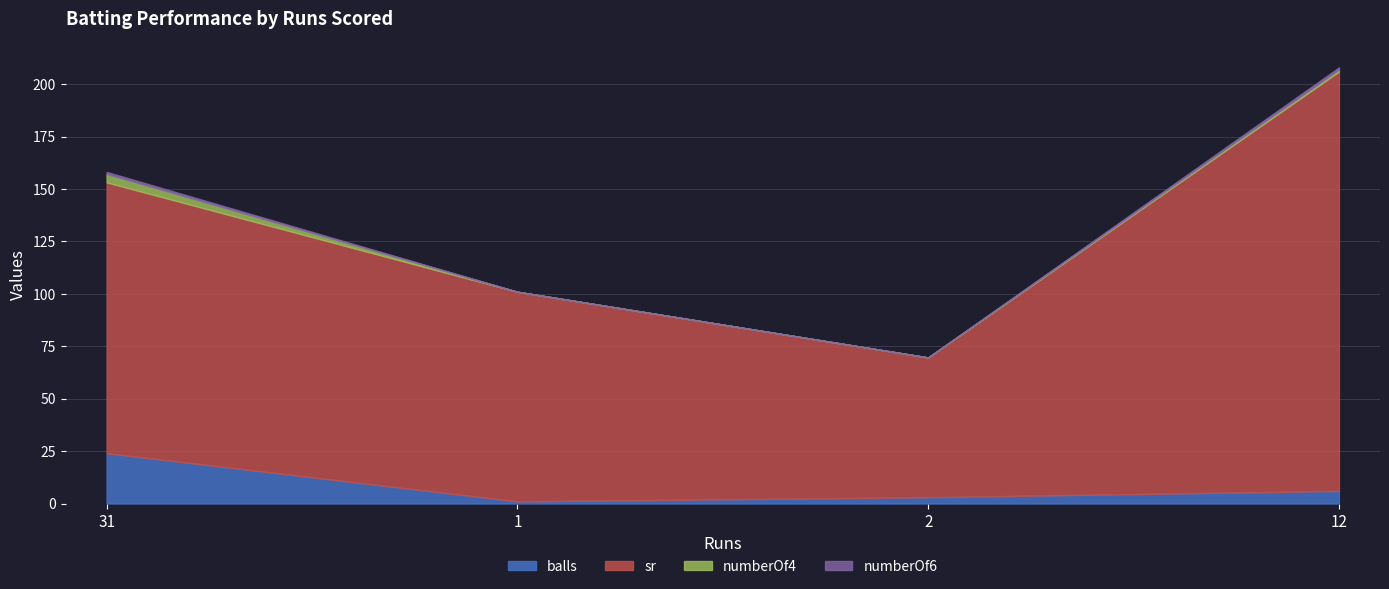

Which category has the highest value in the balls series?

31